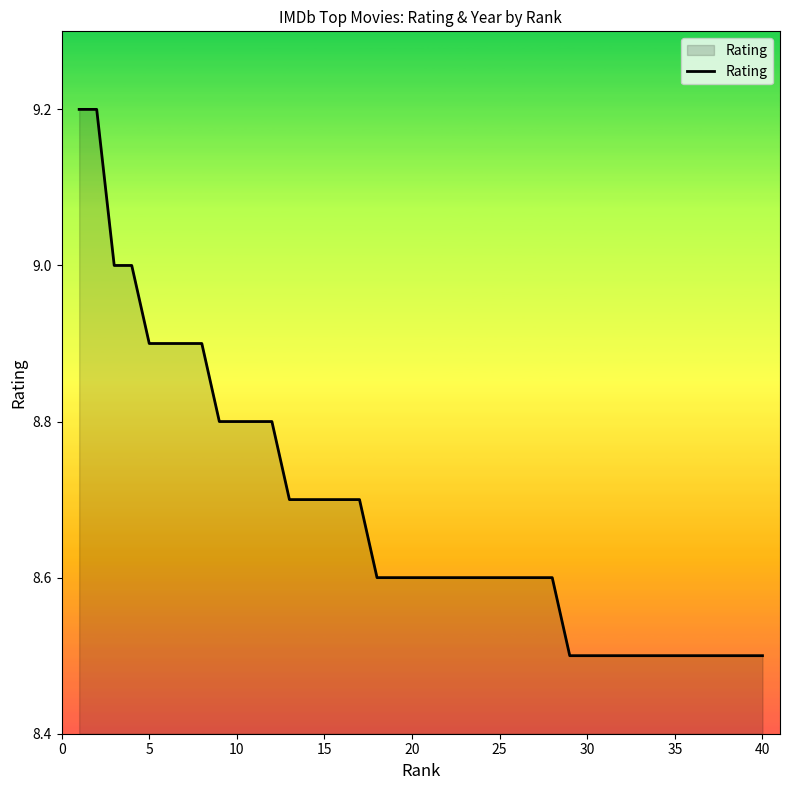

What is the average value?

8.7